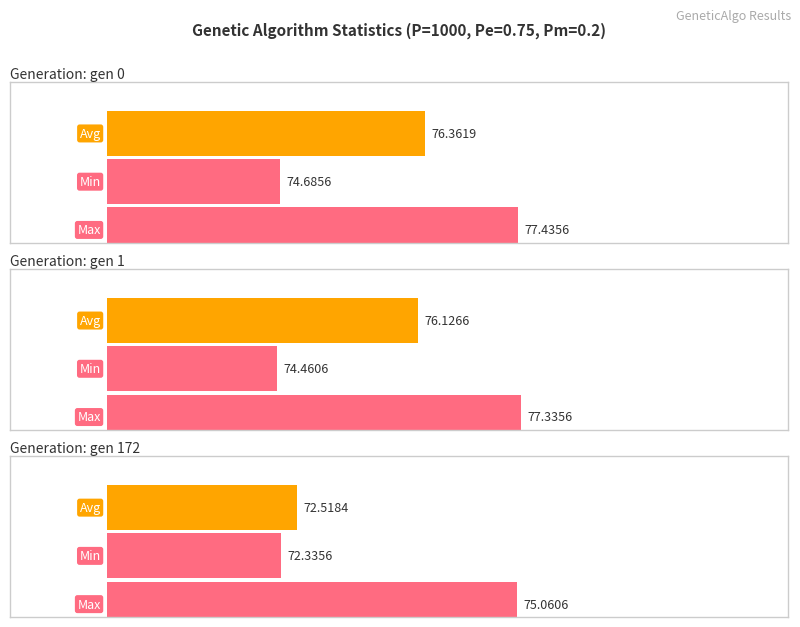

At gen 1, list the series in order from largest to smallest.

max, avg, min